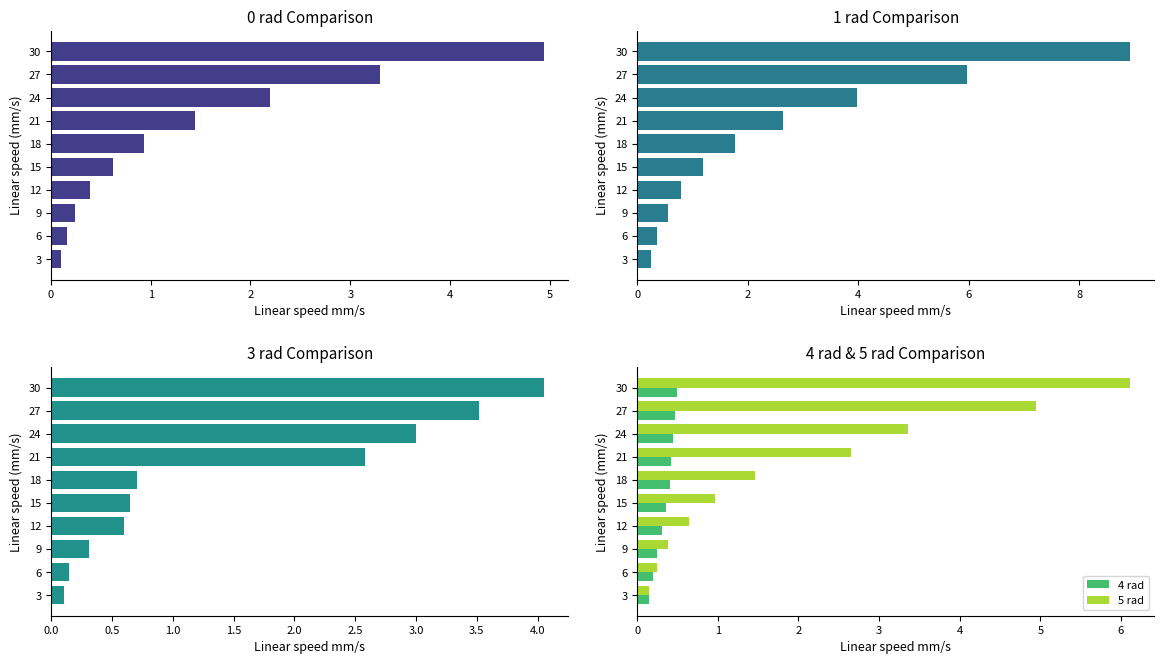

What is the value of the 3 rad bar at the 4th from the left?

0.6